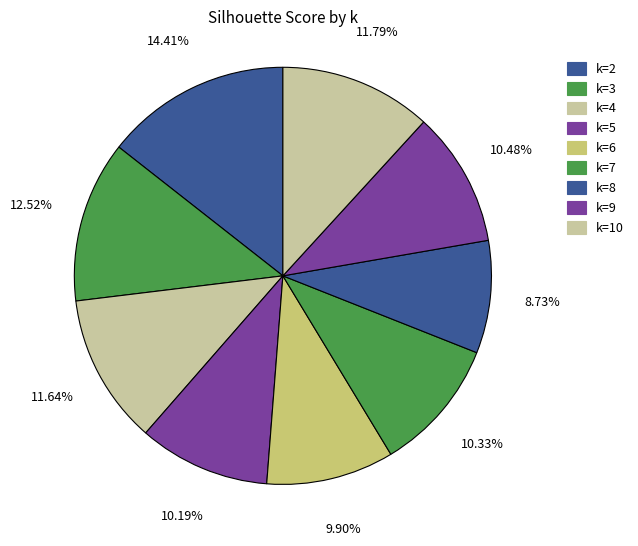

How many segments does this pie chart have?

9